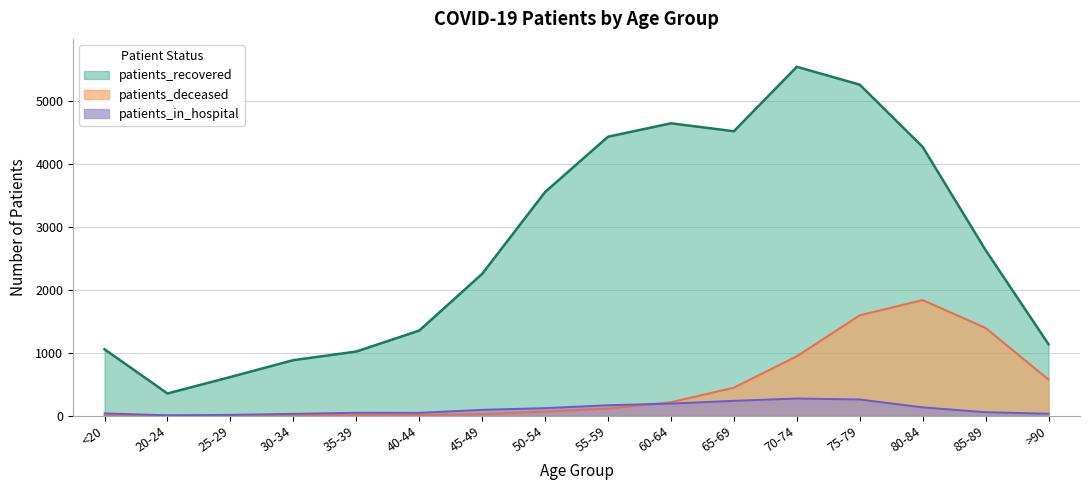

How many data points in patients_deceased are less than 113?

8